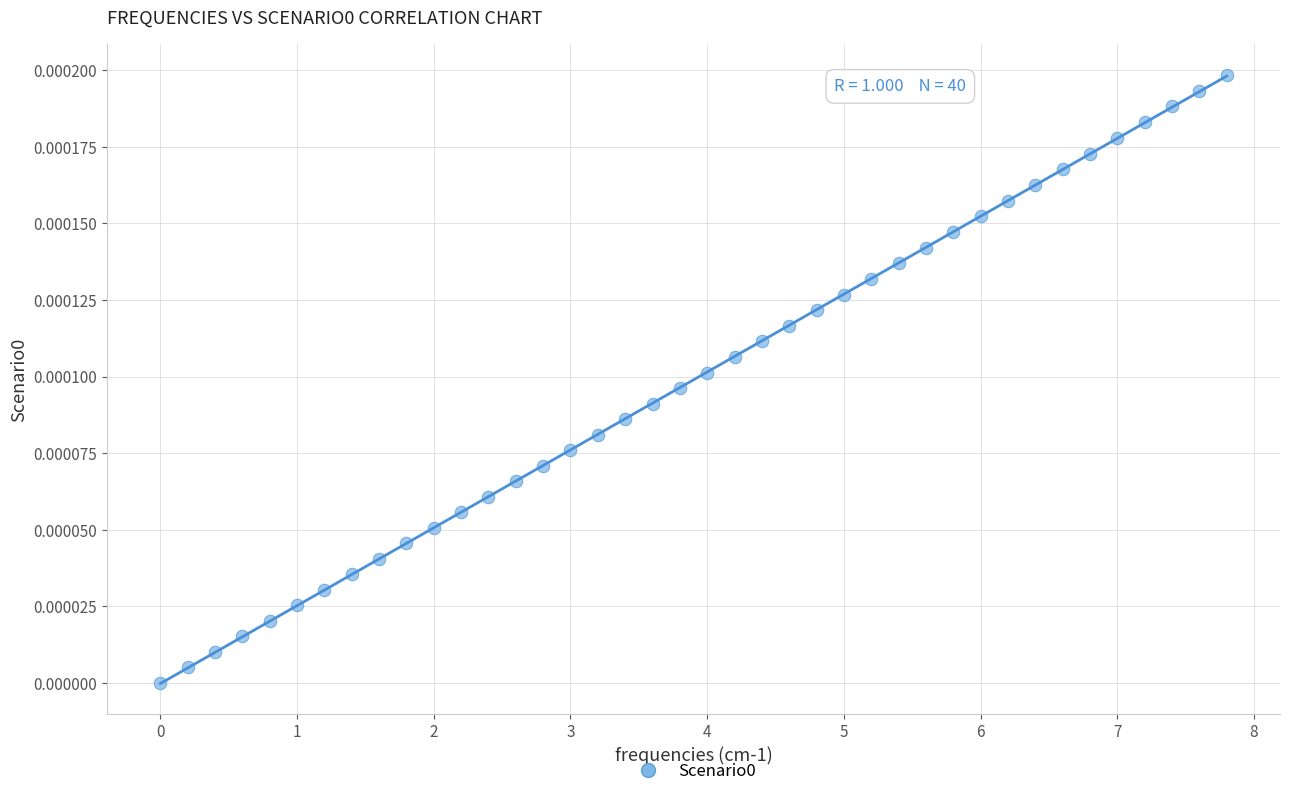

How many data points are displayed?

40